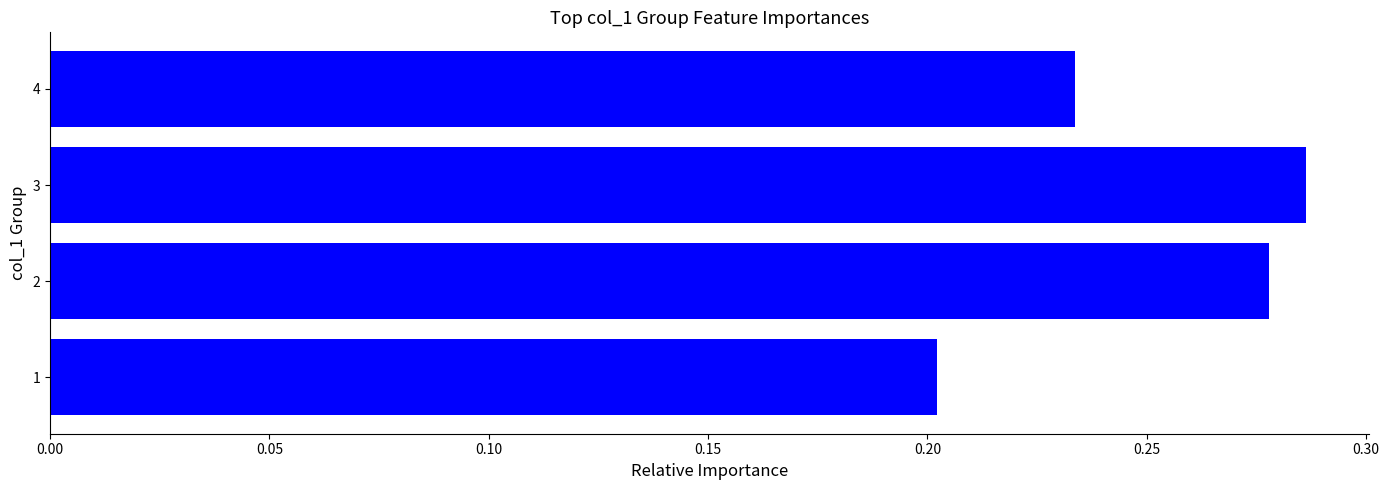

Which label corresponds to the largest value in the chart?

3